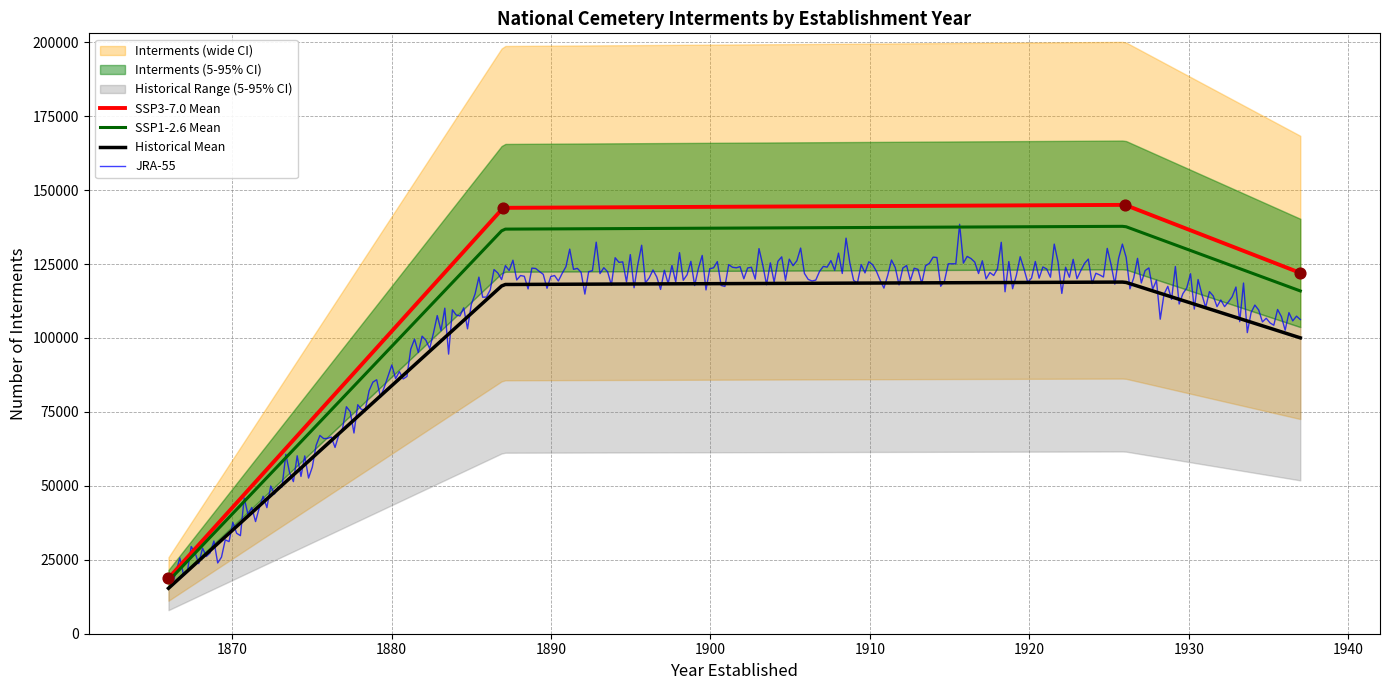

What is the ratio of the value at 1926 to the value at 1866?

7.7